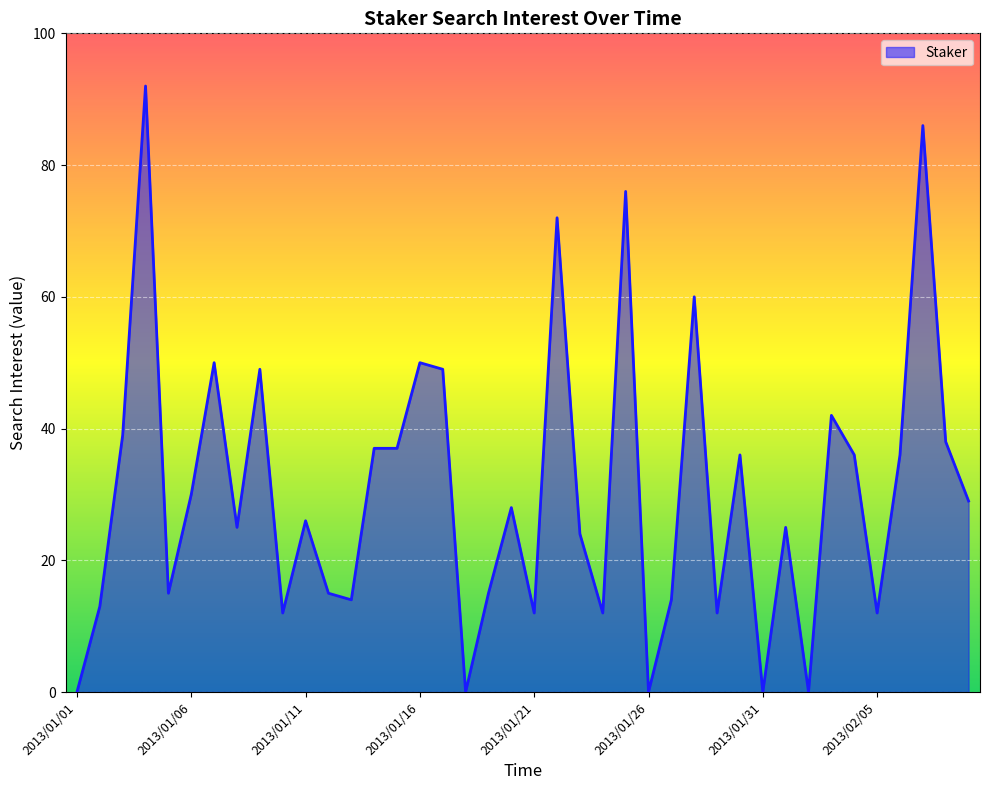

What is the difference between the maximum and minimum values?

92